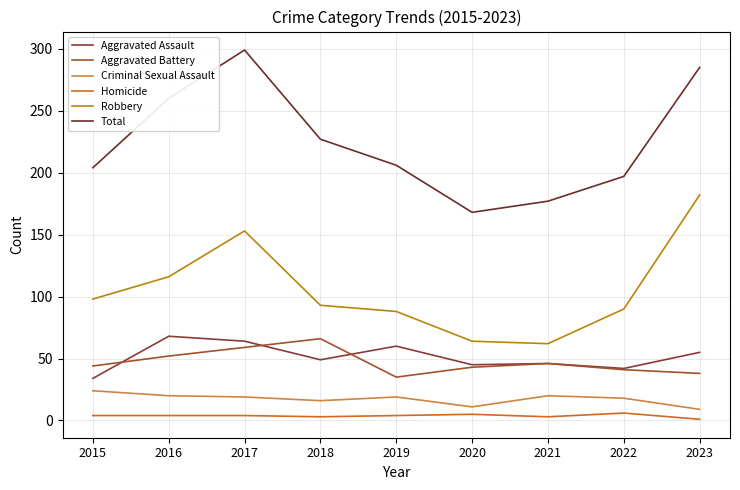

True or false: Aggravated Battery and Robbery intersect in this chart.

False